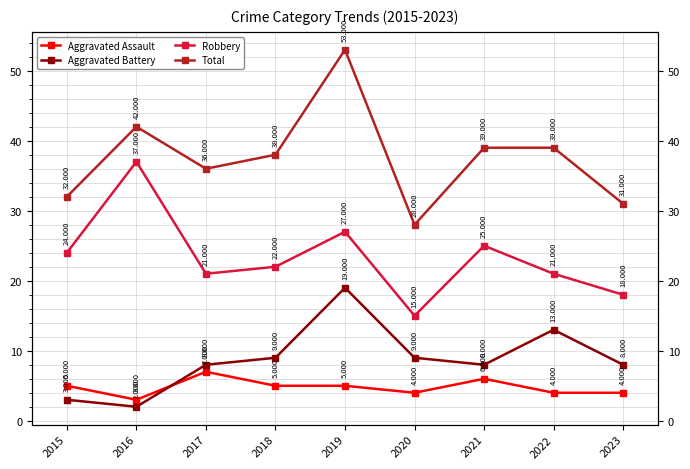

True or false: Robbery has a value of 30 at 2018.

False